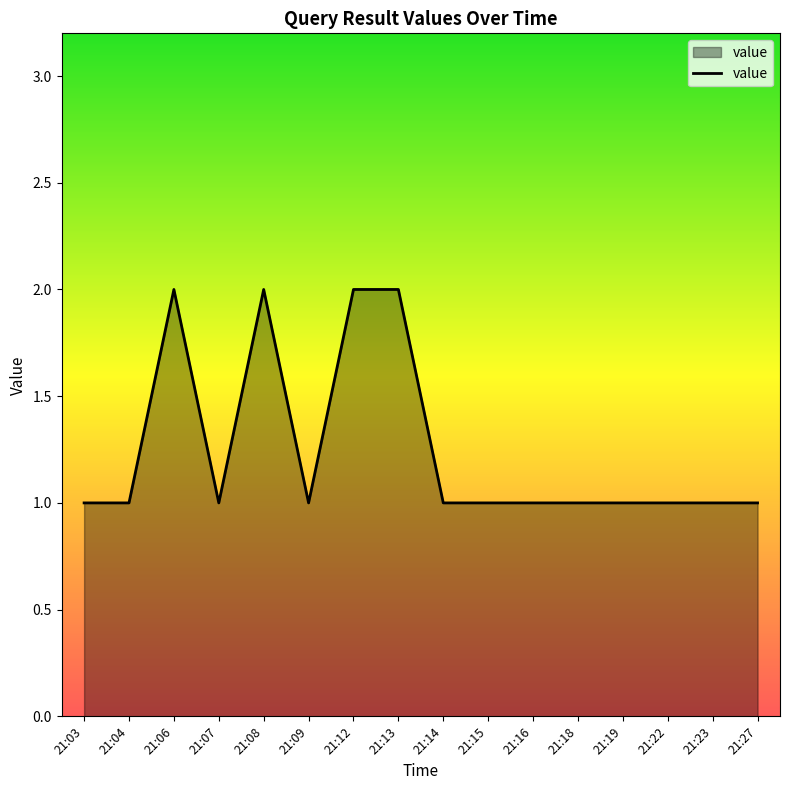

The value at 21:09 is 1. True or false?

True